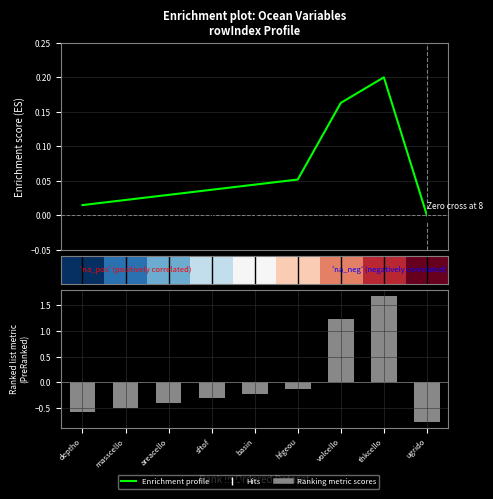

What position from the left is deptho?

1